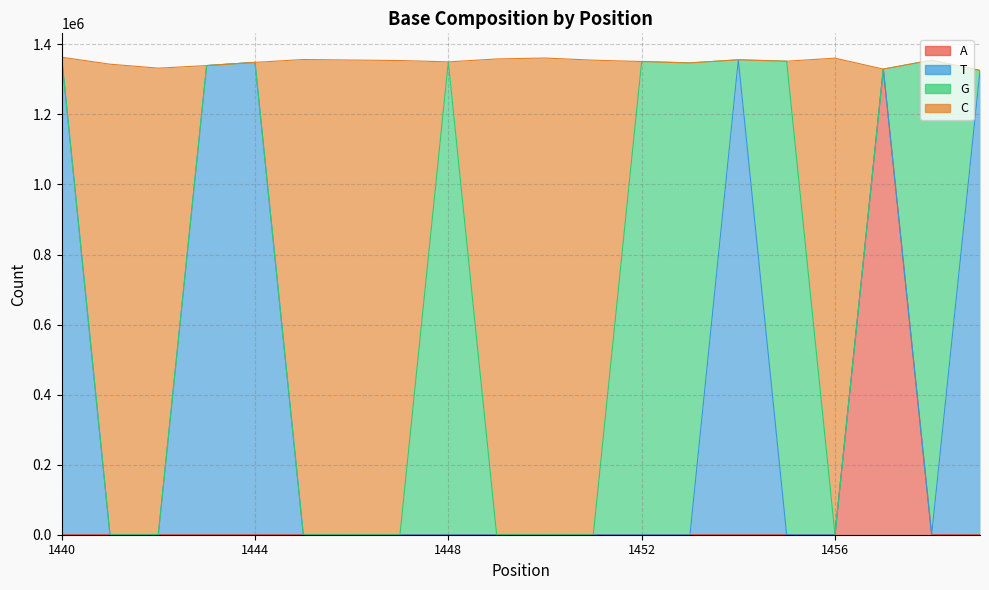

In C, how many points are lower than both neighbors (excluding endpoints)?

2